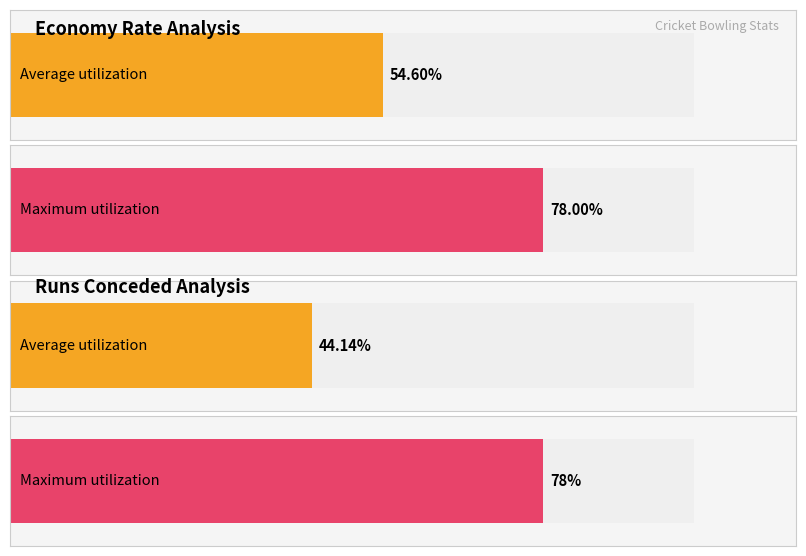

The value of Runs at 0 is 24.9. True or false?

False